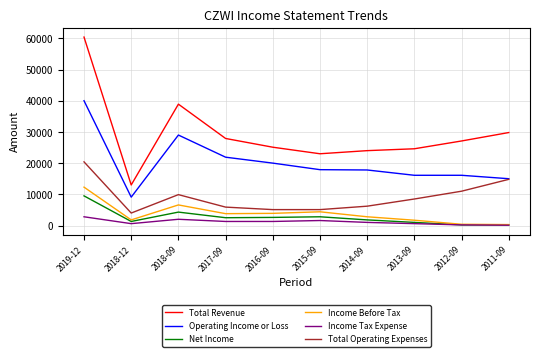

Which series has the largest range (max minus min)?

Total Revenue